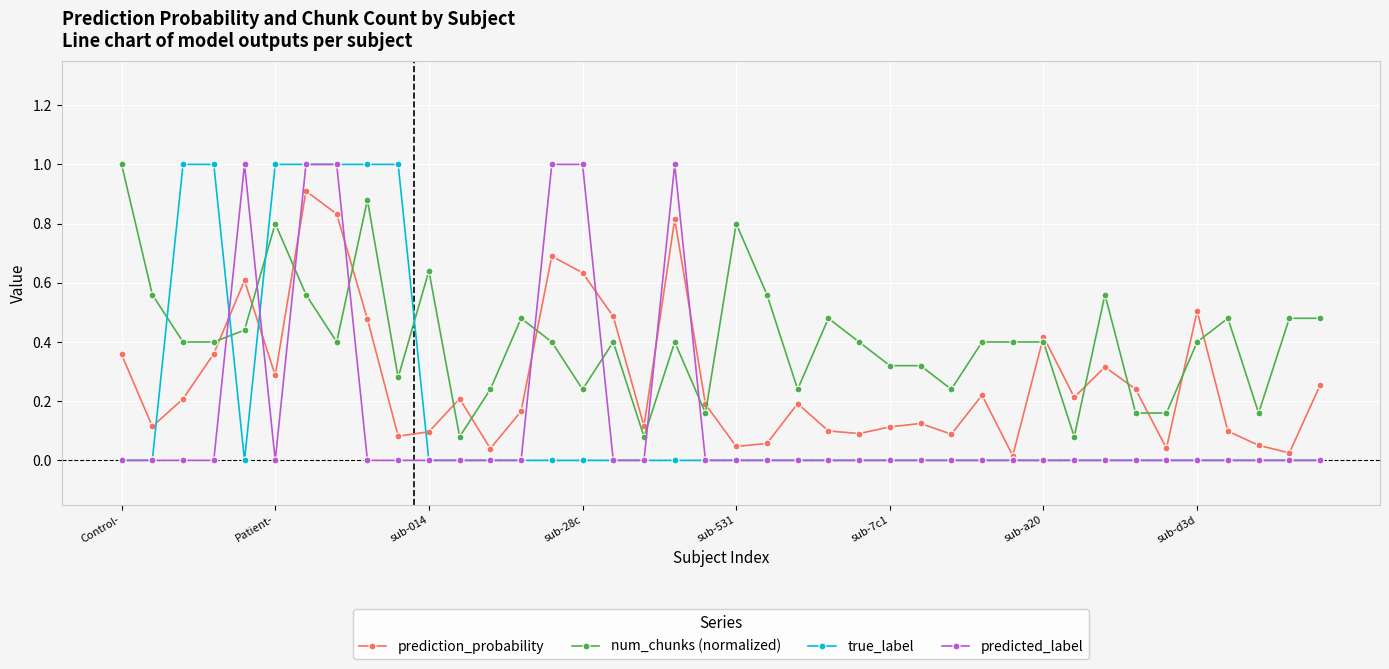

What is the maximum value shown in the chart?

1.0